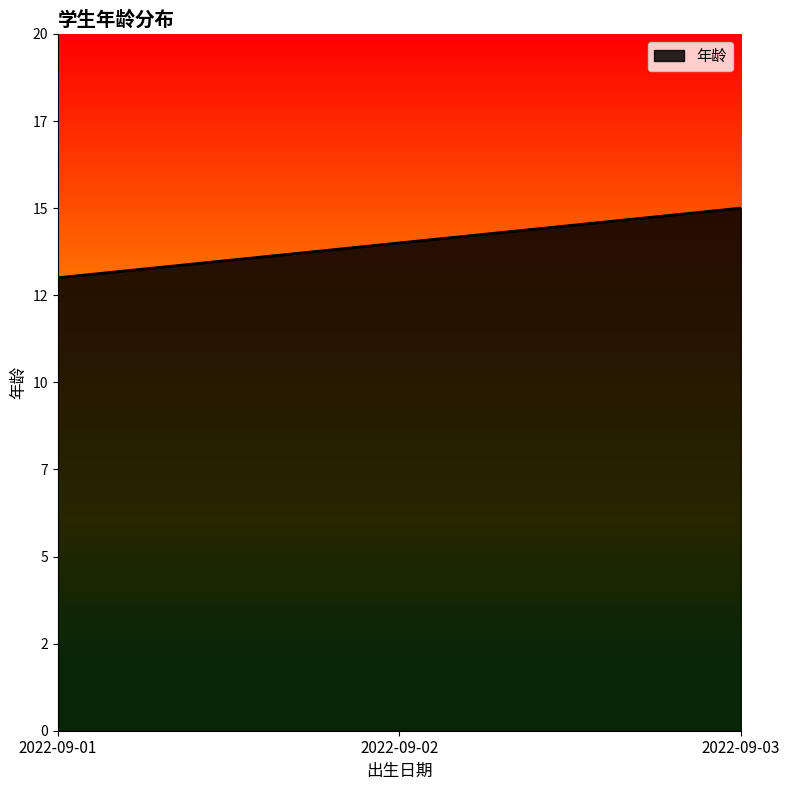

Does the chart display data point markers on the line(s)?

No